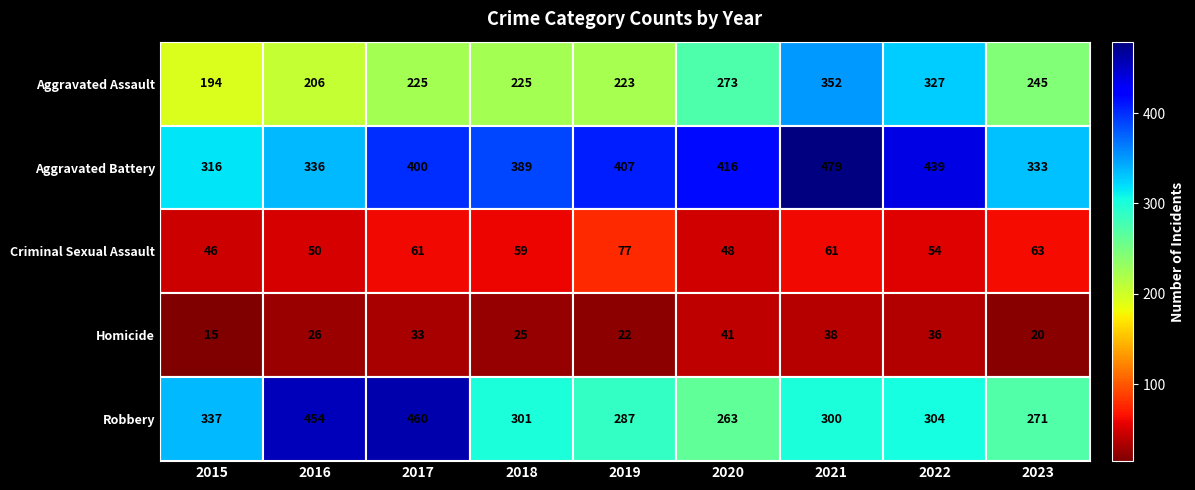

Between 2021 and 2022, which series saw the biggest shift?

Aggravated Battery